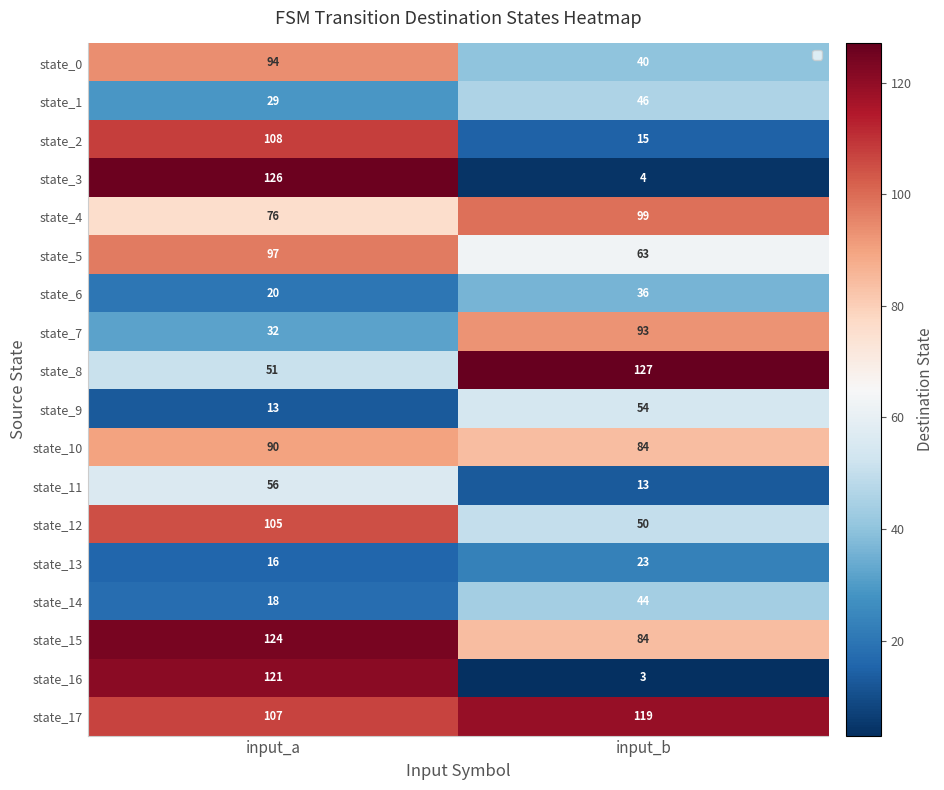

How many data points does each series have?

2